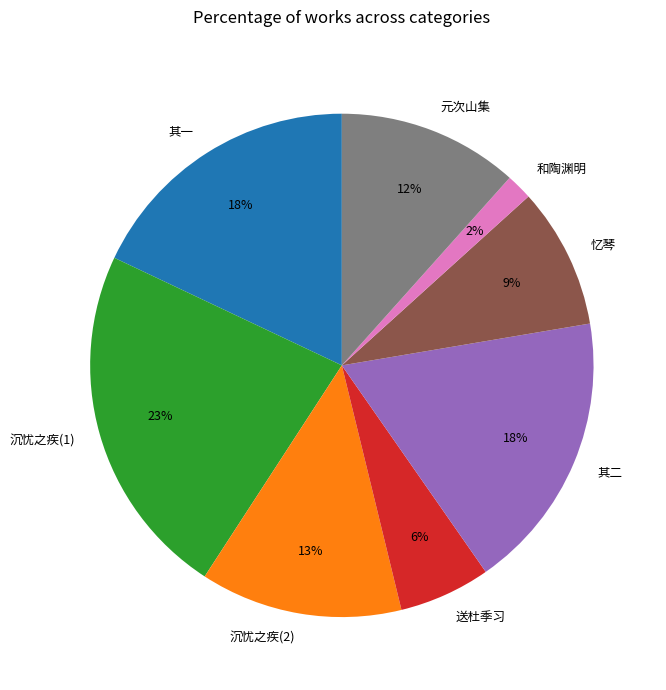

Is there any slice that represents more than half of the pie?

No